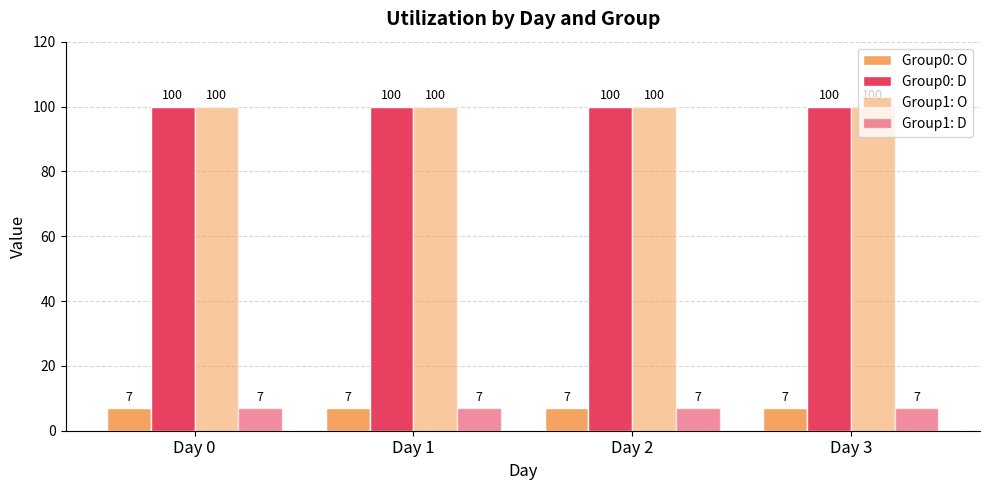

Which series has the largest range (max minus min)?

Group0: O